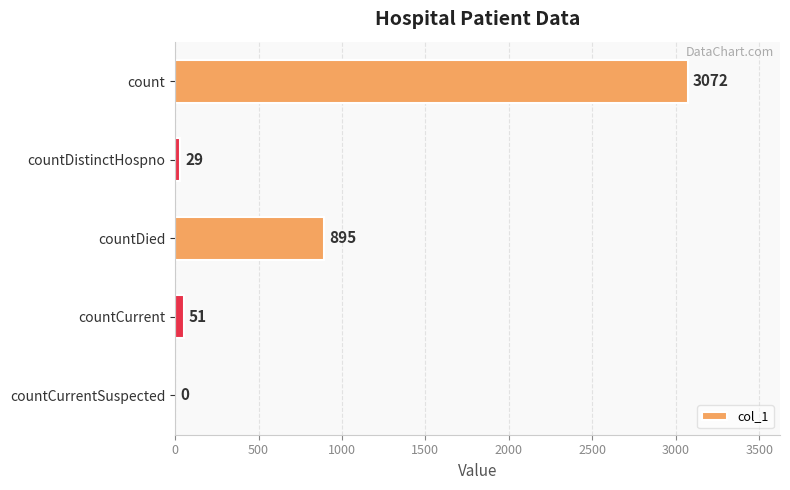

How many distinct data groups are displayed?

1